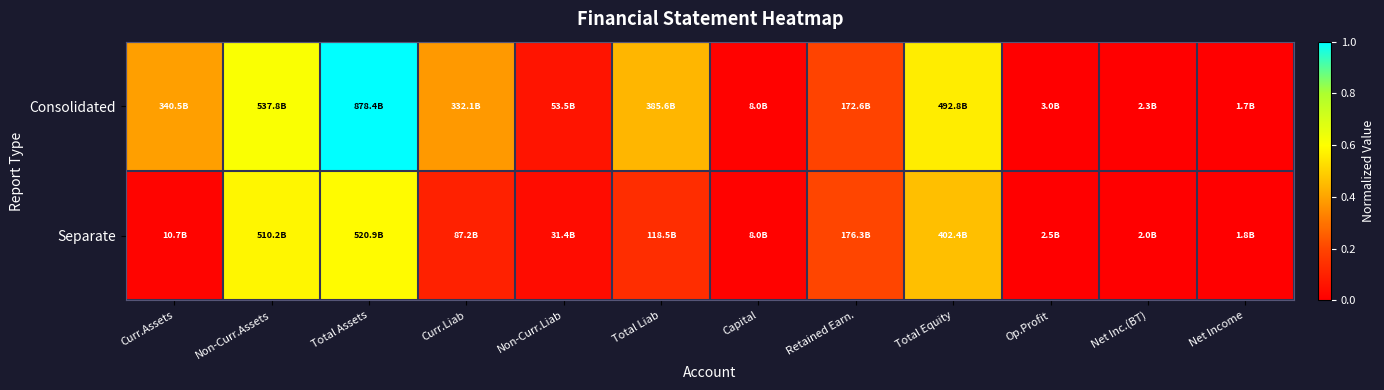

What is the spread (max minus min) of values at Total Assets?

0.4